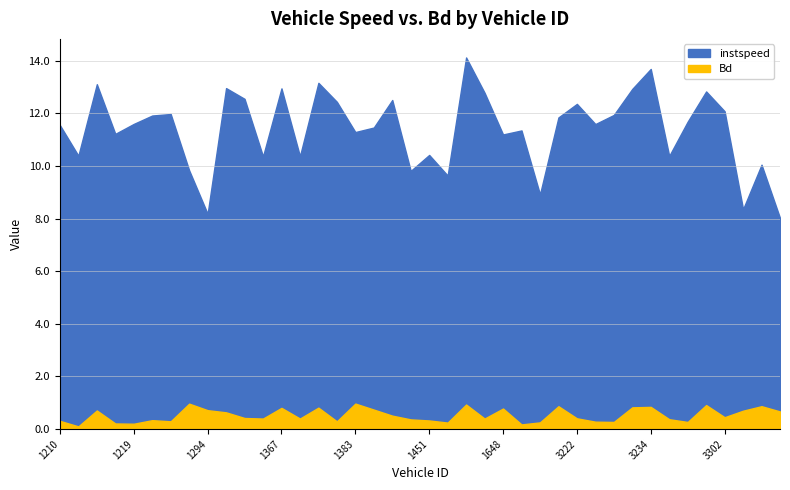

True or false: Bd has more than 2 interior local peaks.

True